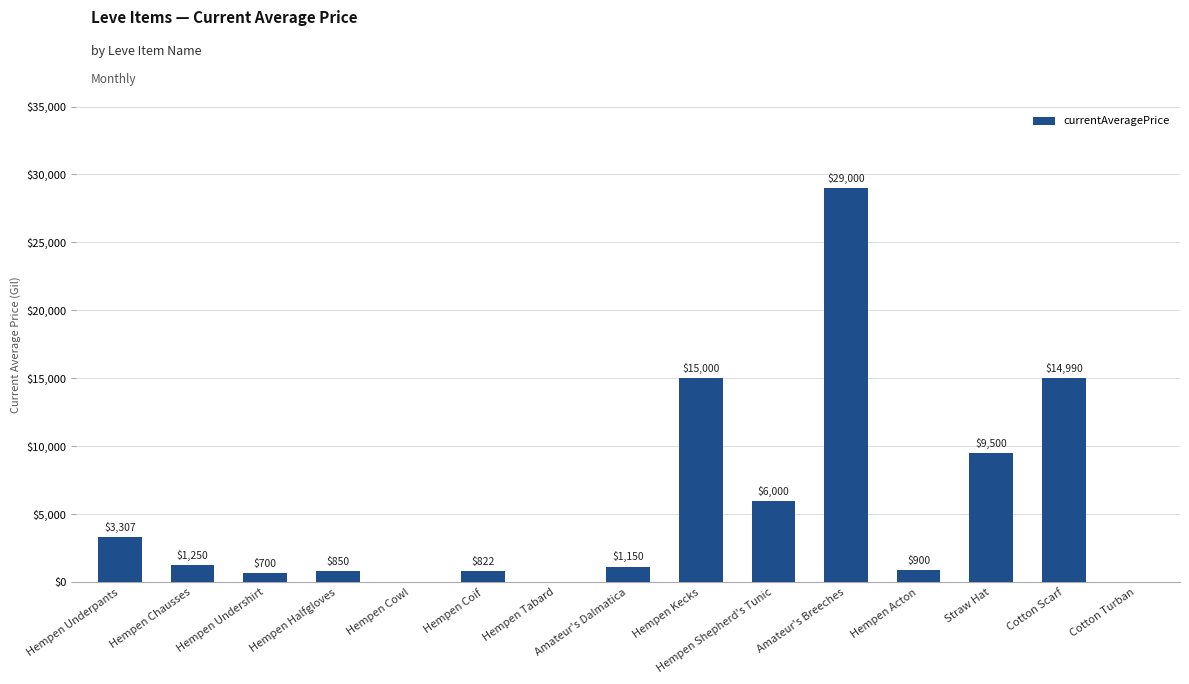

The value at Hempen Shepherd's Tunic is 10373.7. True or false?

False